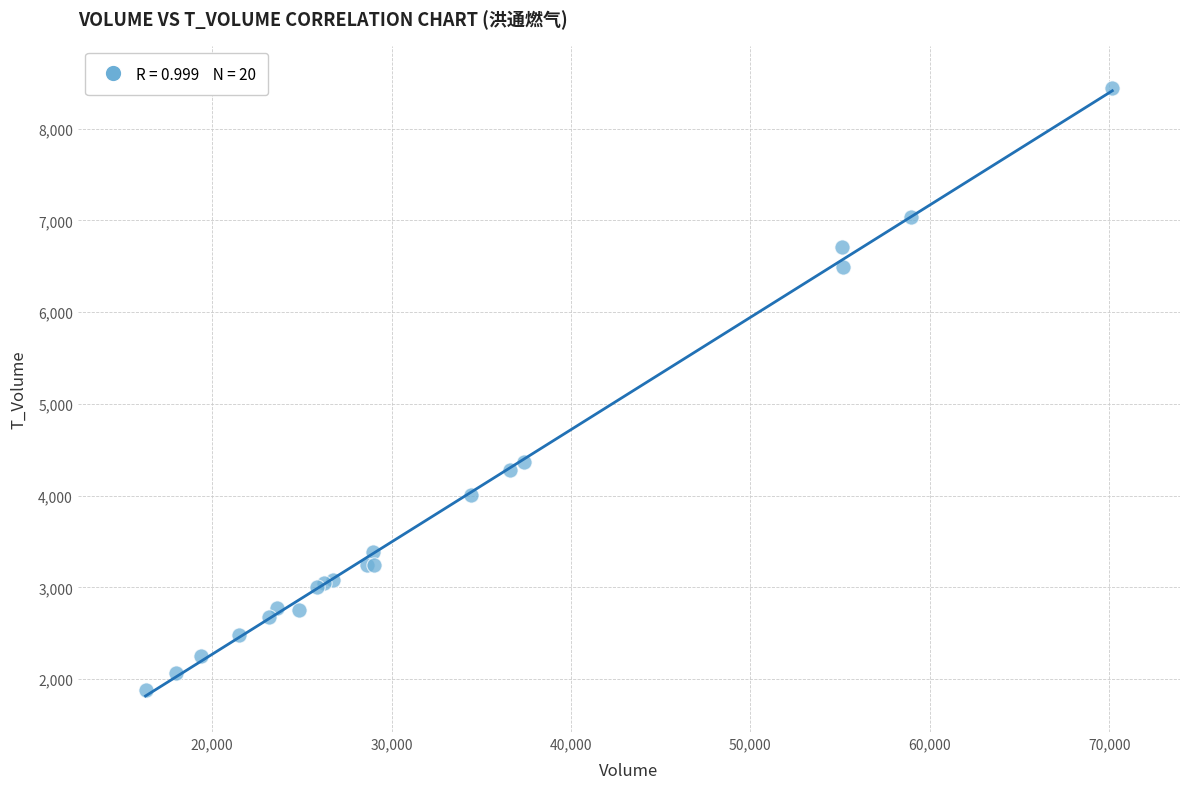

What Y value in the scatter plot is closest to 5164?

4369